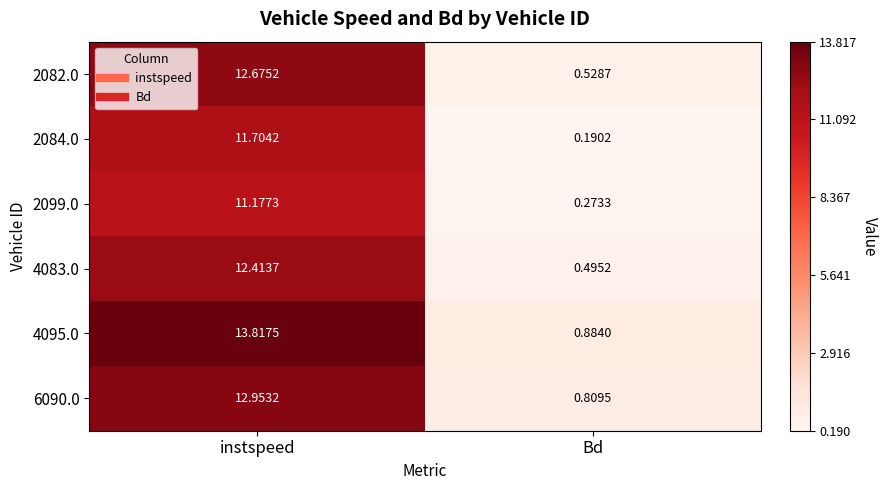

Is the value of 2099.0 at instspeed greater than the value of 4083.0 at instspeed?

No